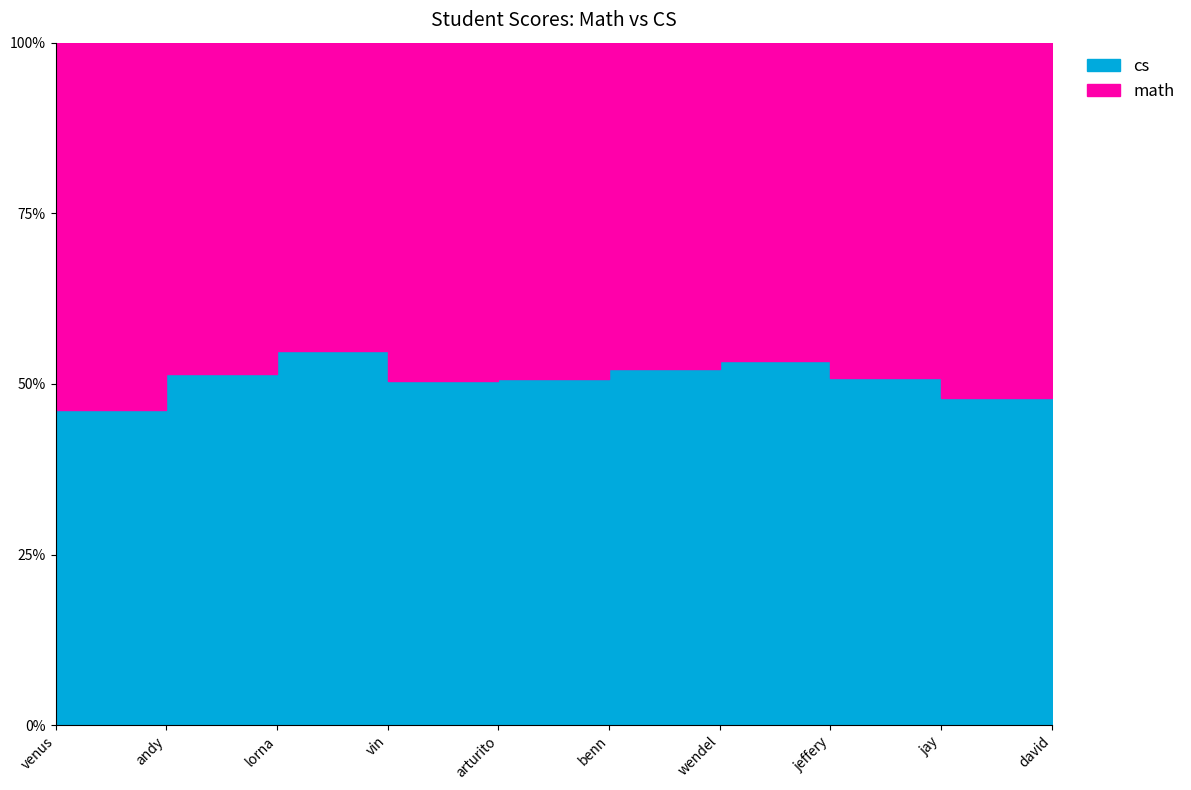

How many lines are shown in the chart?

2